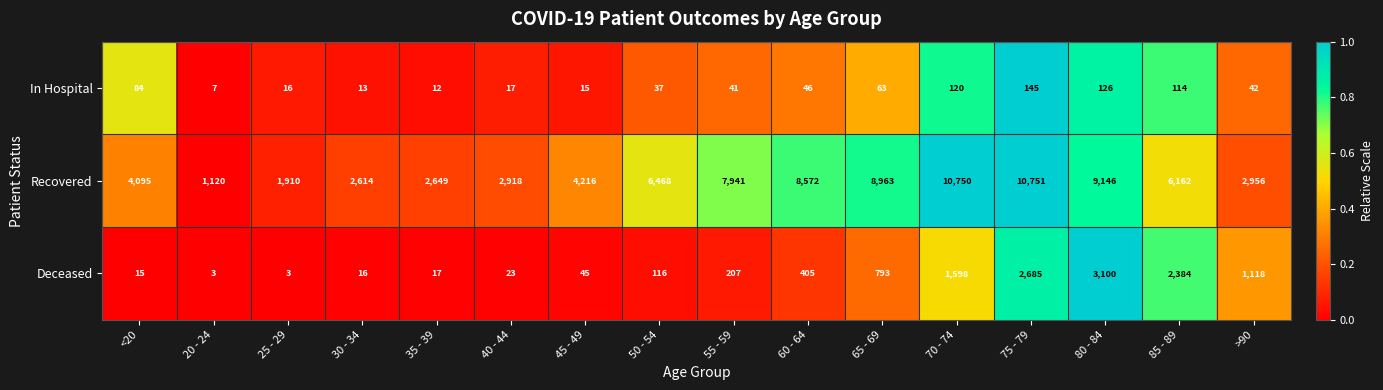

Which series has the largest range (max minus min)?

Recovered